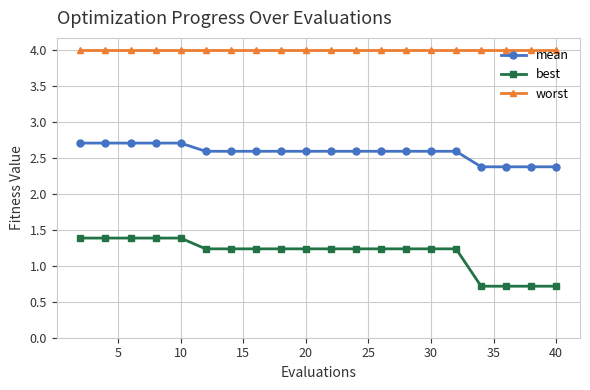

What is the difference between the maximum and second lowest values in the best series?

0.7